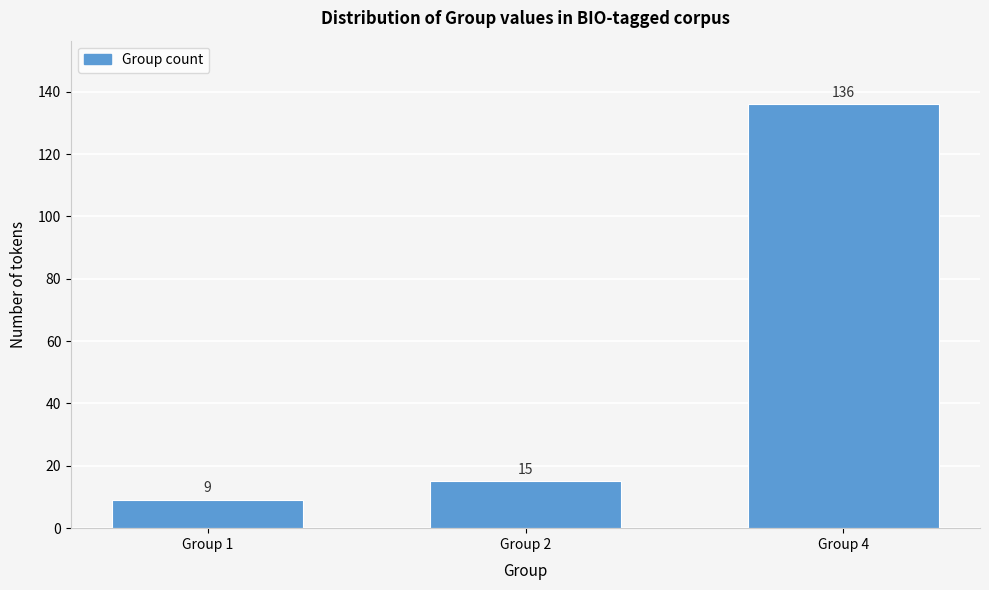

Reading left to right, list all the values displayed in this chart.

9	15	136